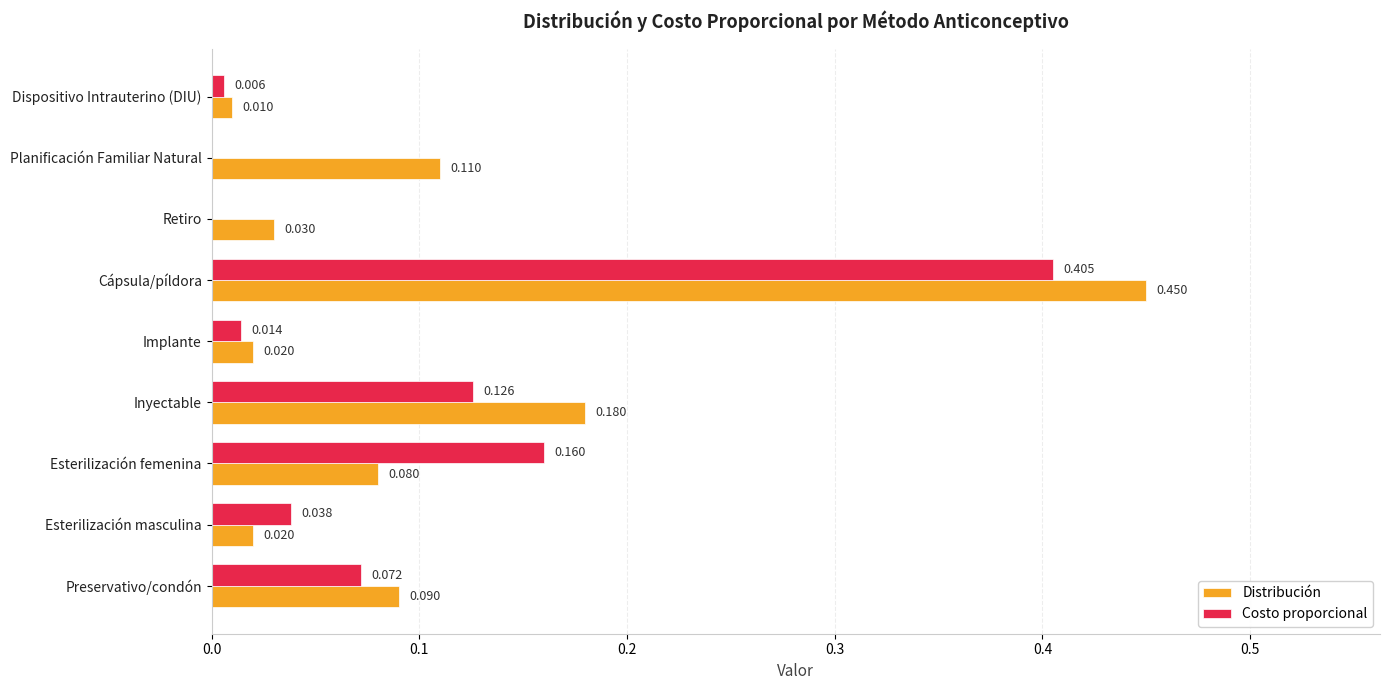

At which category is the sum across all series the highest?

Cápsula/píldora